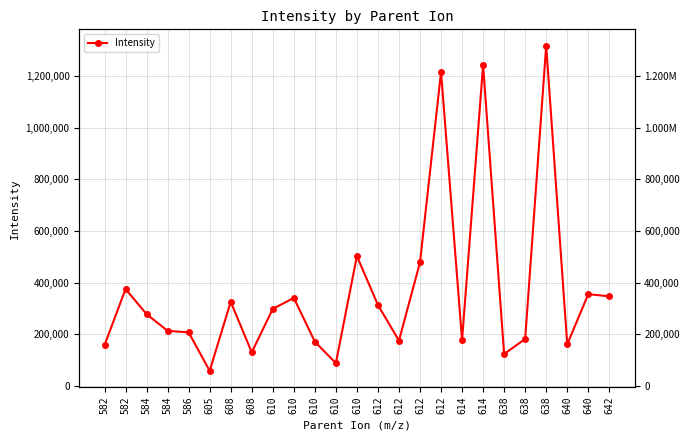

Between 582 and 640, which is larger?

582